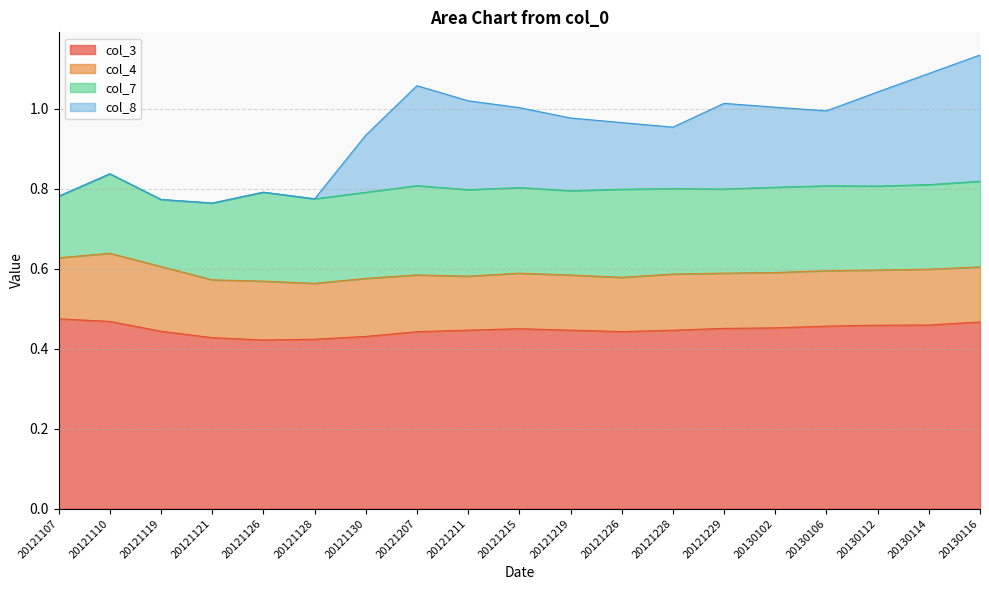

True or false: col_3 has more than 0 points higher than both neighbors.

True